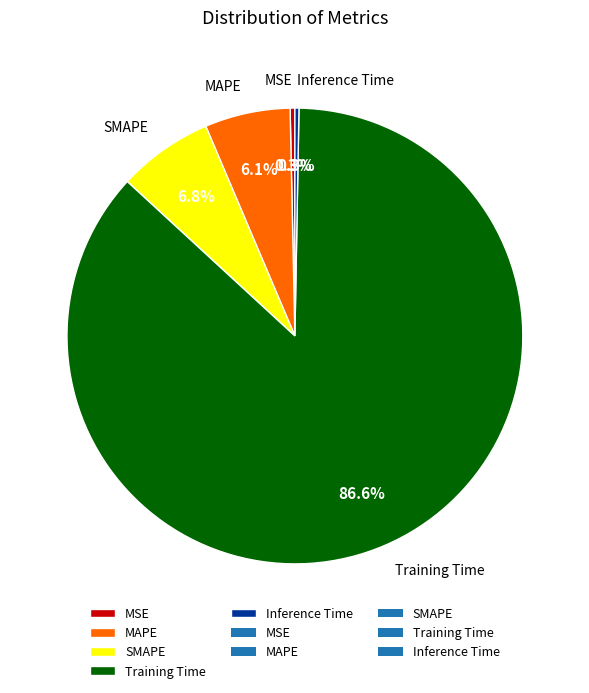

What is the largest slice in the pie chart?

Training Time